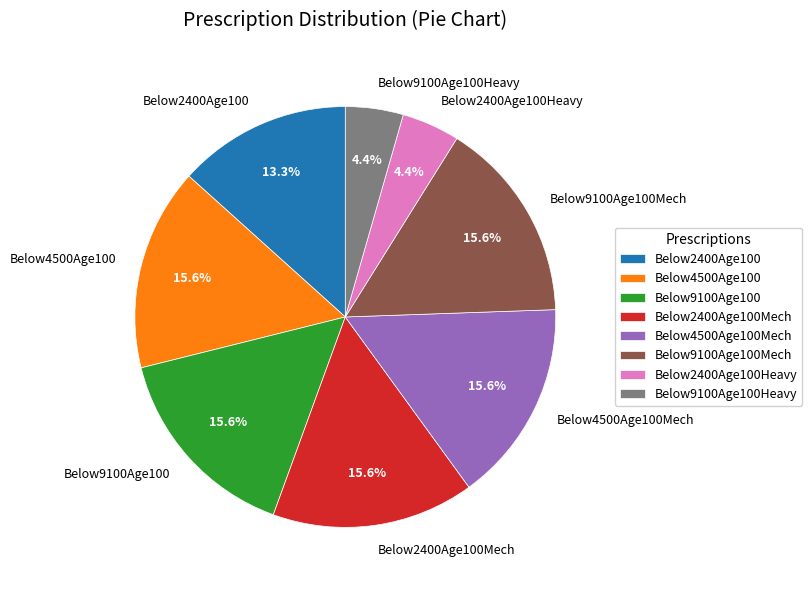

Is it true that Below4500Age100 is 4% of the pie?

False